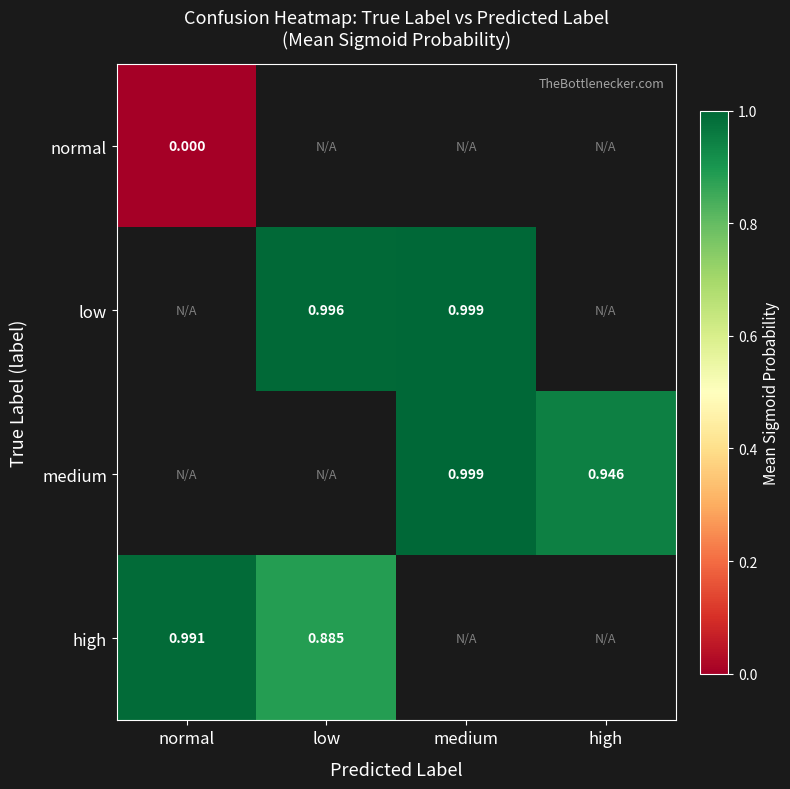

At which label is high closest to 0?

low